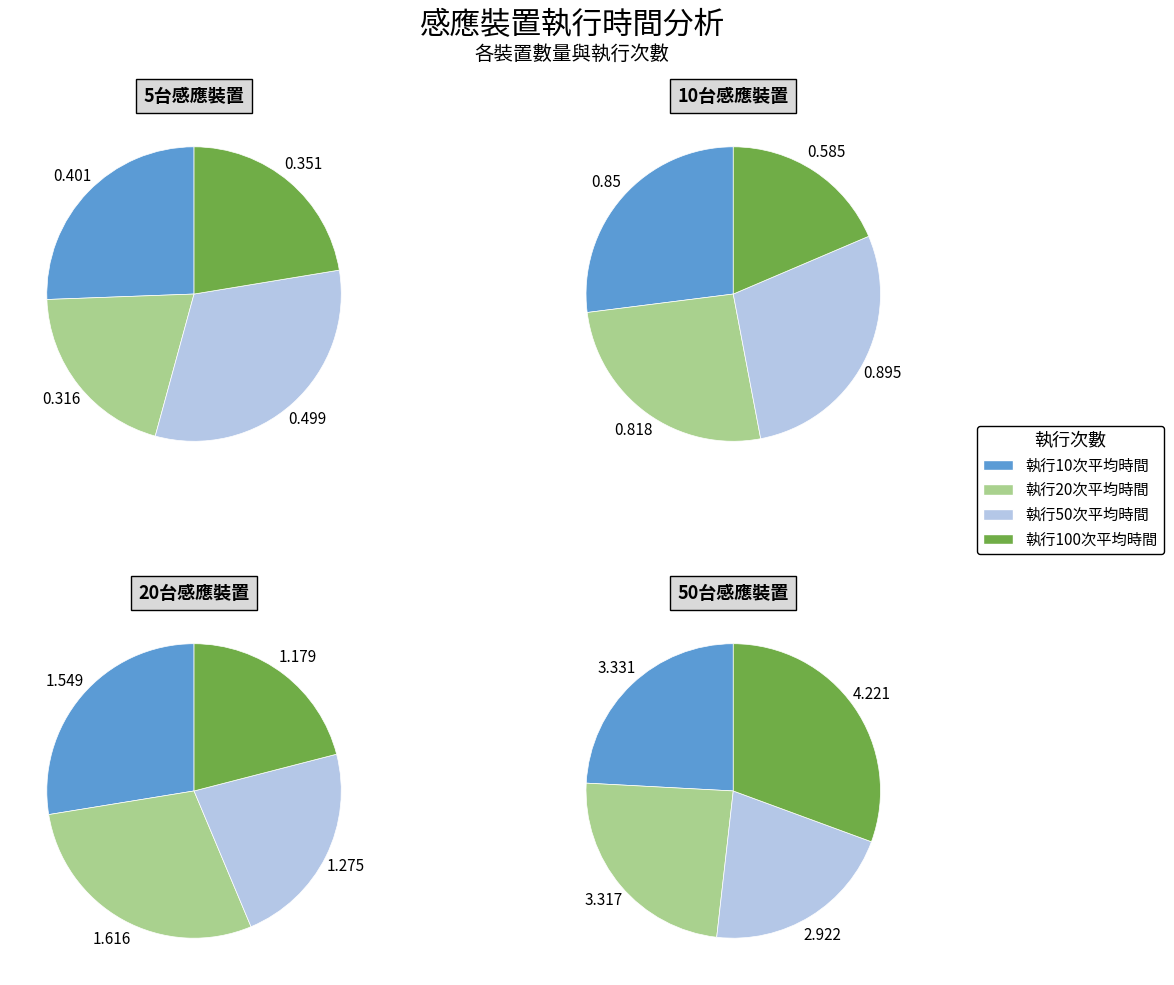

The 執行50次平均時間 slice represents 32% of the pie. True or false?

True